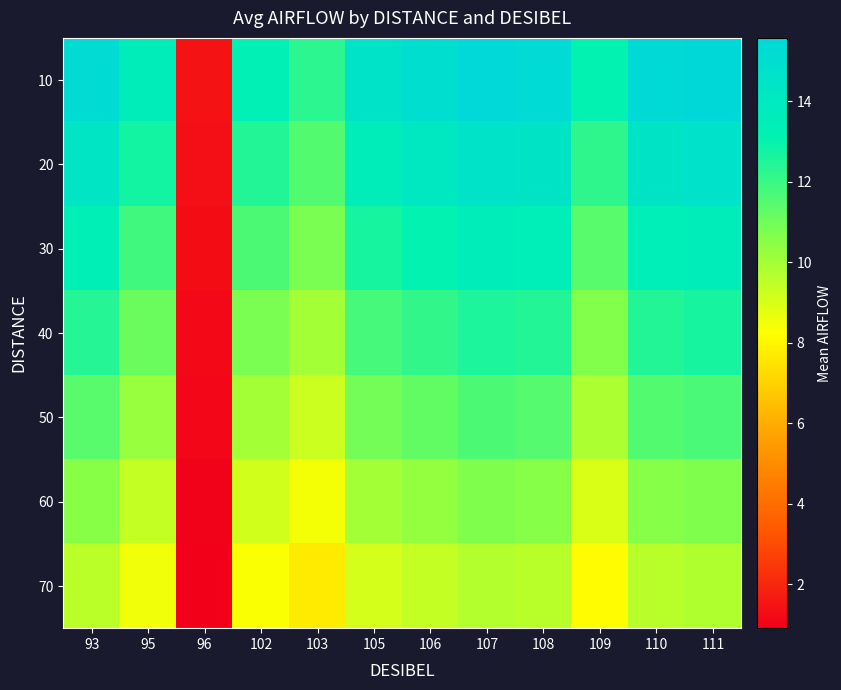

Which series has the widest spread of values?

10